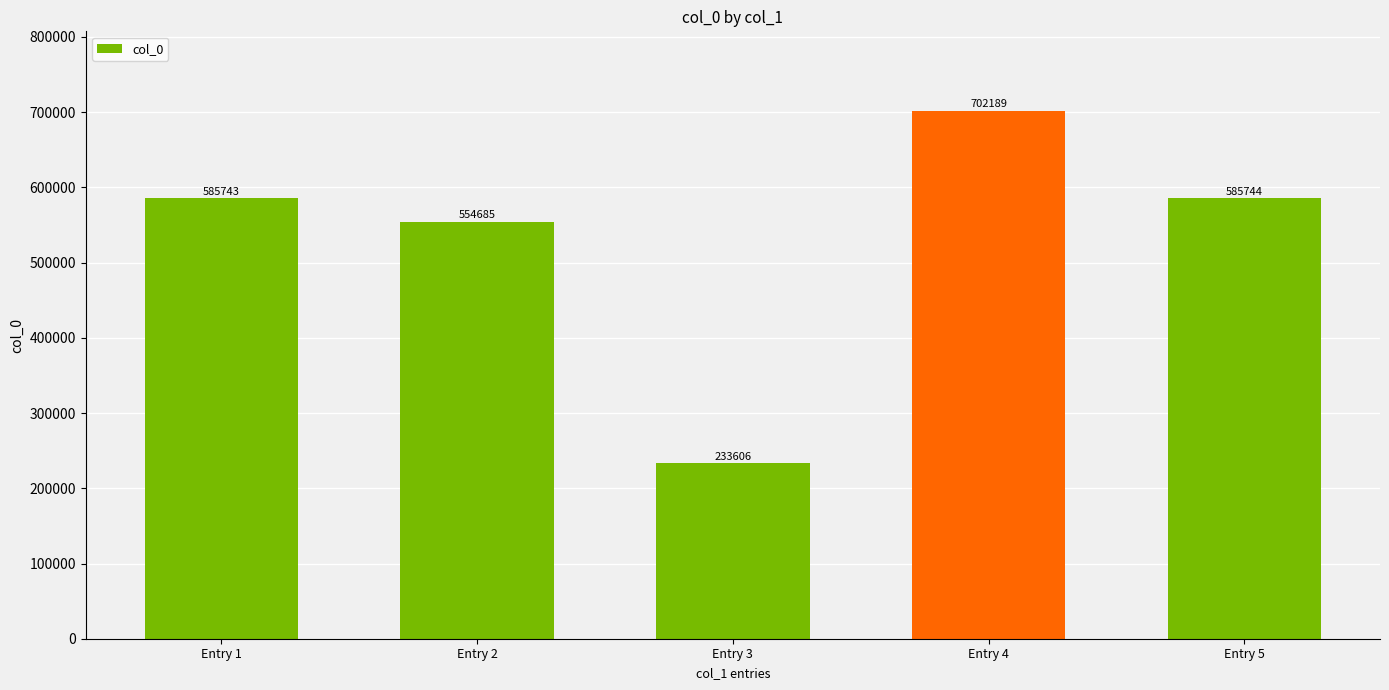

What is the value of the 2nd bar from the left?

554685